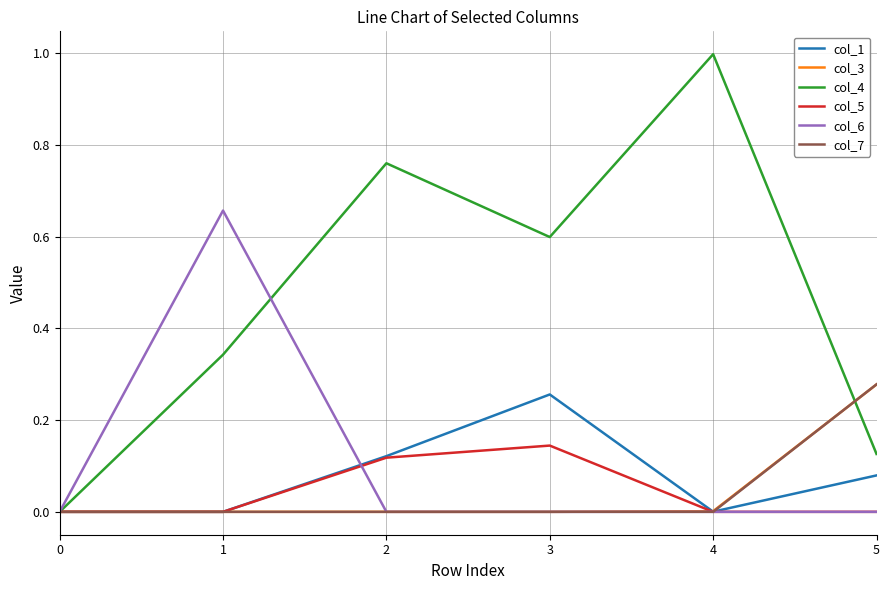

The value of col_3 at 0 is 0.0. True or false?

True